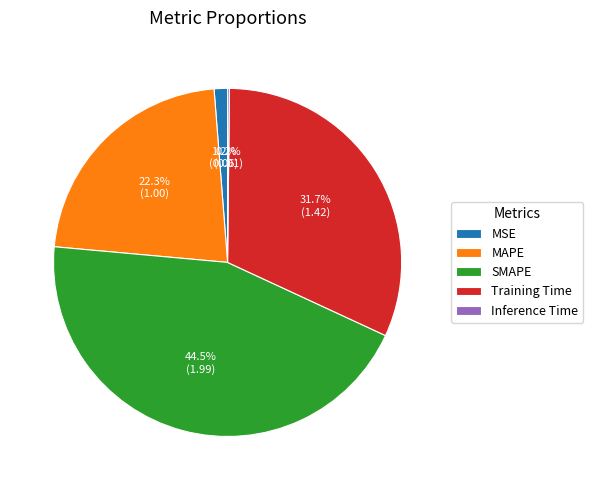

The SMAPE slice represents 57% of the pie. True or false?

False